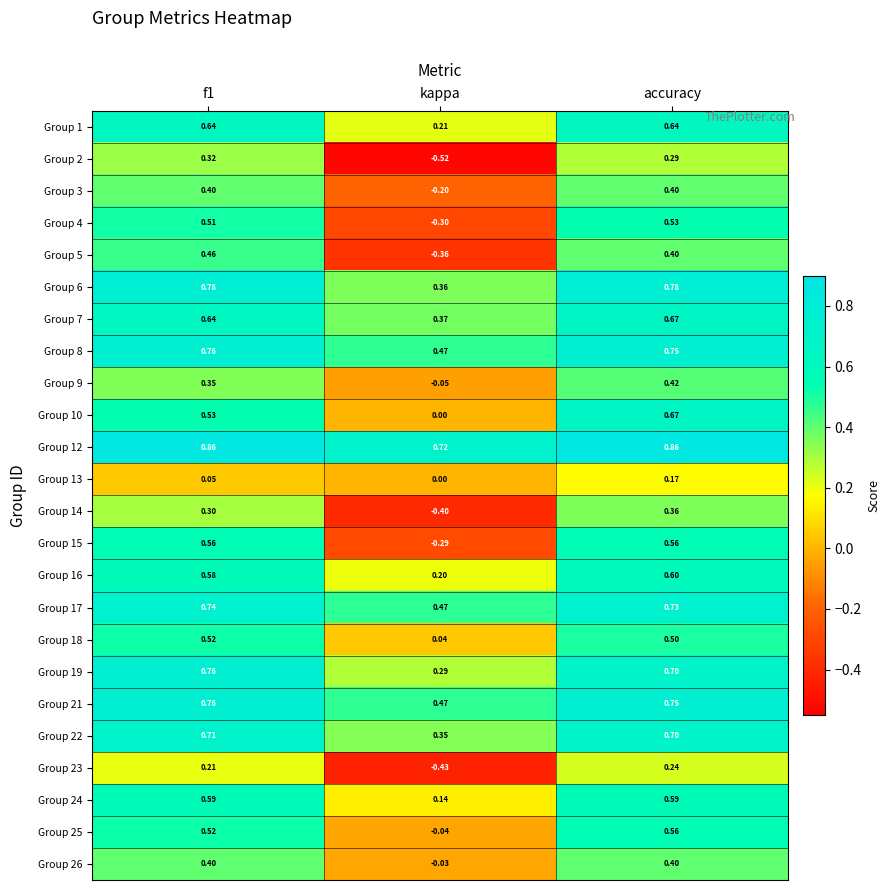

At which category does the chart reach its minimum across all series?

kappa